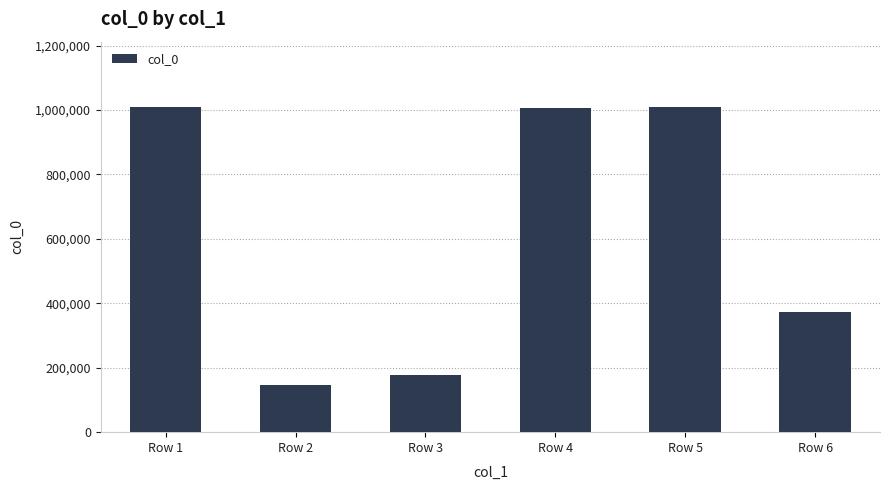

The chart shows a value of 202256 at Row 6. True or false?

False